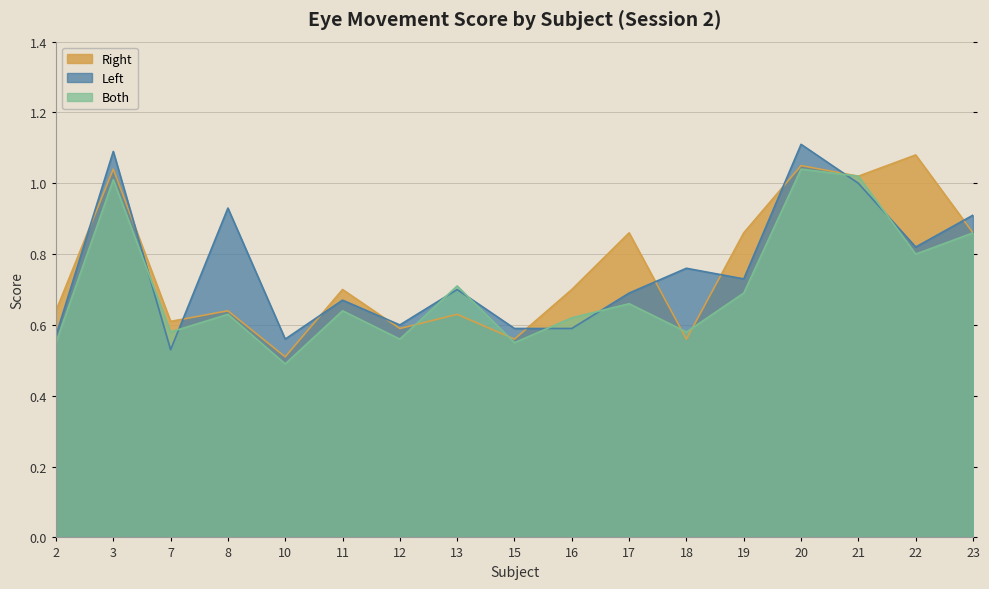

At which category is the sum across all series the highest?

20